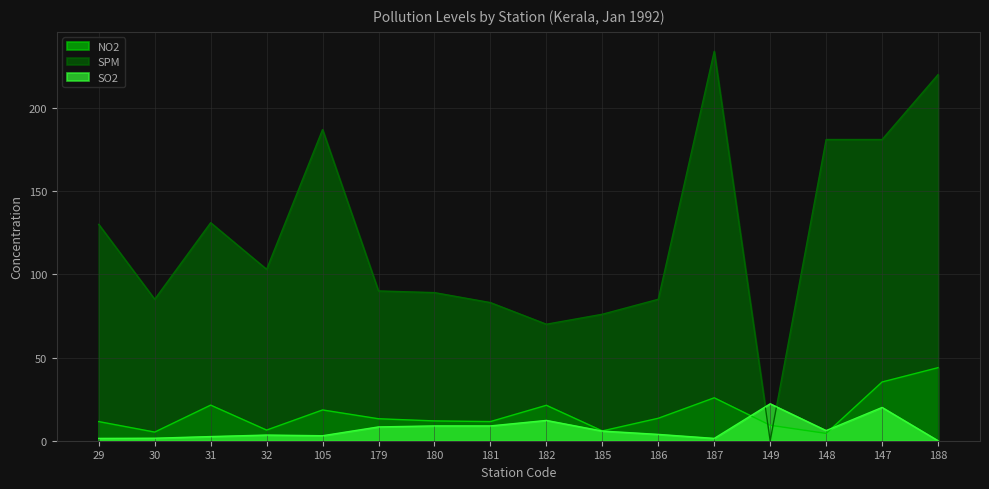

In SPM, how many points are higher than both neighbors (excluding endpoints)?

3